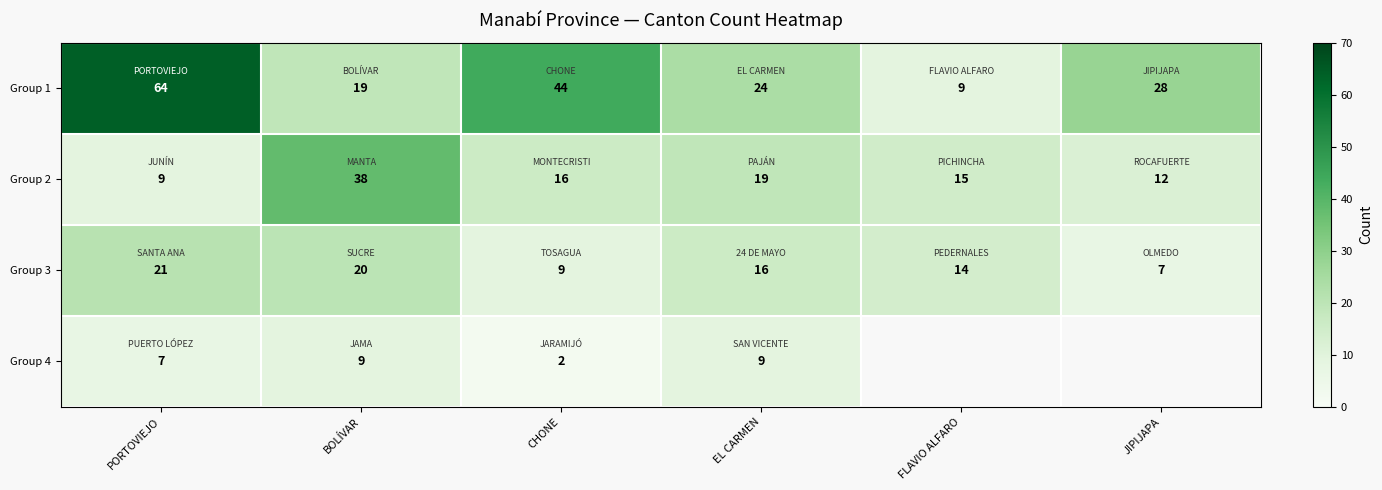

What is the sum of the Group 3 values at FLAVIO ALFARO and EL CARMEN?

30